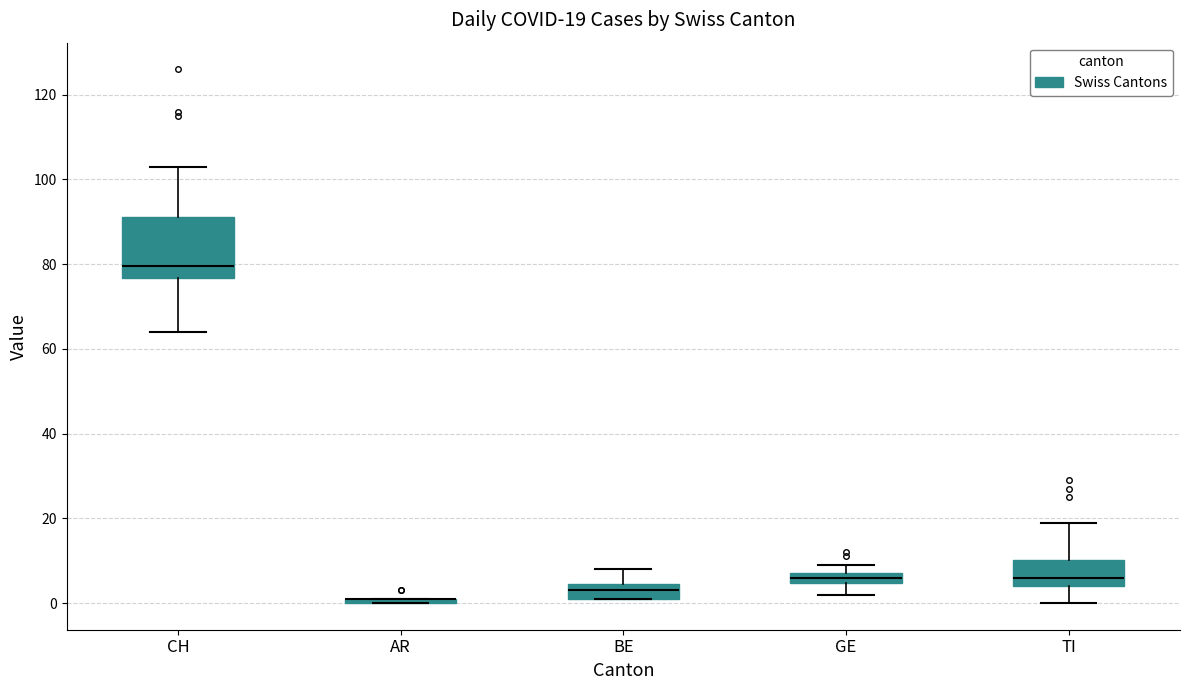

Which box is the tallest, from its lower edge to its upper edge?

CH